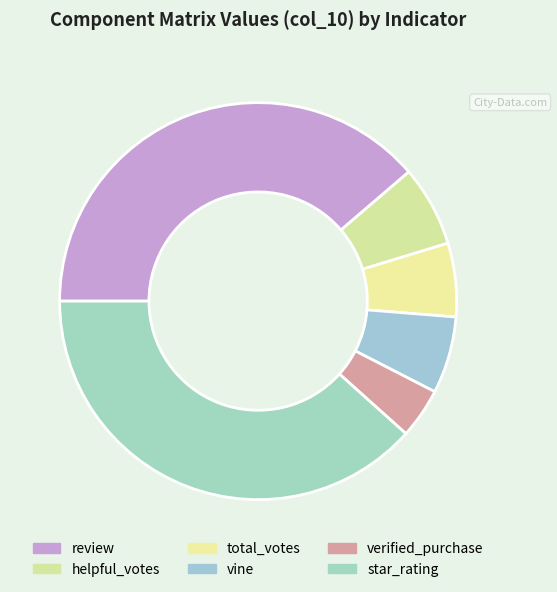

Rank the categories by value from lowest to highest.

verified_purchase, total_votes, vine, helpful_votes, star_rating, review